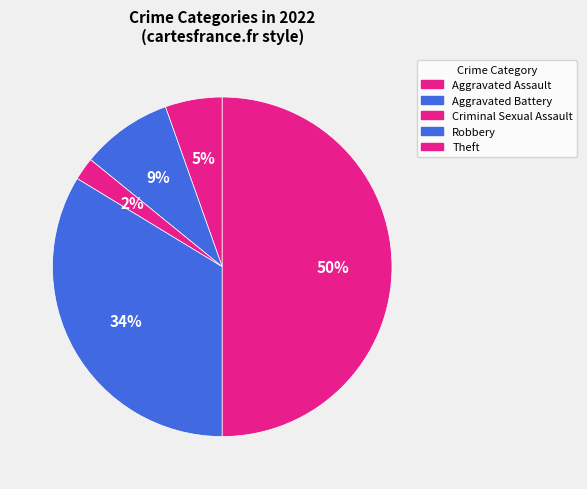

How many slices are in this pie chart?

5